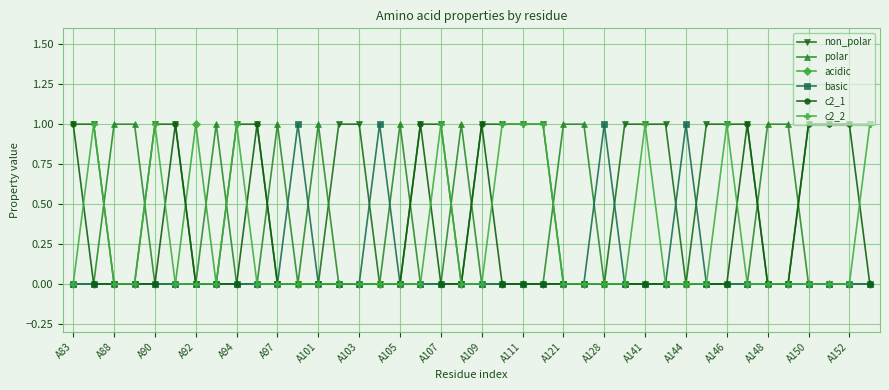

Reading left to right, what are all the values shown in this chart?

non_polar: 1	1	0	0	1	1	0	0	1	1	0	0	0	1	1	0	0	1	1	0	1	1	1	1	0	0	0	1	1	1	0	1	1	1	0	0	1	1	1	1
polar: 0	0	1	1	0	0	0	1	0	0	1	0	1	0	0	0	1	0	0	1	0	0	0	0	1	1	0	0	0	0	0	0	0	0	1	1	0	0	0	0
acidic: 0	0	0	0	0	0	1	0	0	0	0	0	0	0	0	0	0	0	0	0	0	0	0	0	0	0	0	0	0	0	0	0	0	0	0	0	0	0	0	0
basic: 0	0	0	0	0	0	0	0	0	0	0	1	0	0	0	1	0	0	0	0	0	0	0	0	0	0	1	0	0	0	1	0	0	0	0	0	0	0	0	0
c2_1: 1	0	0	0	0	1	0	0	0	1	0	0	0	0	0	0	0	1	0	0	1	0	0	0	0	0	0	0	0	0	0	0	0	1	0	0	1	1	1	0
c2_2: 0	1	0	0	1	0	0	0	1	0	0	0	0	0	0	0	0	0	1	0	0	1	1	1	0	0	0	0	1	0	0	0	1	0	0	0	0	0	0	1